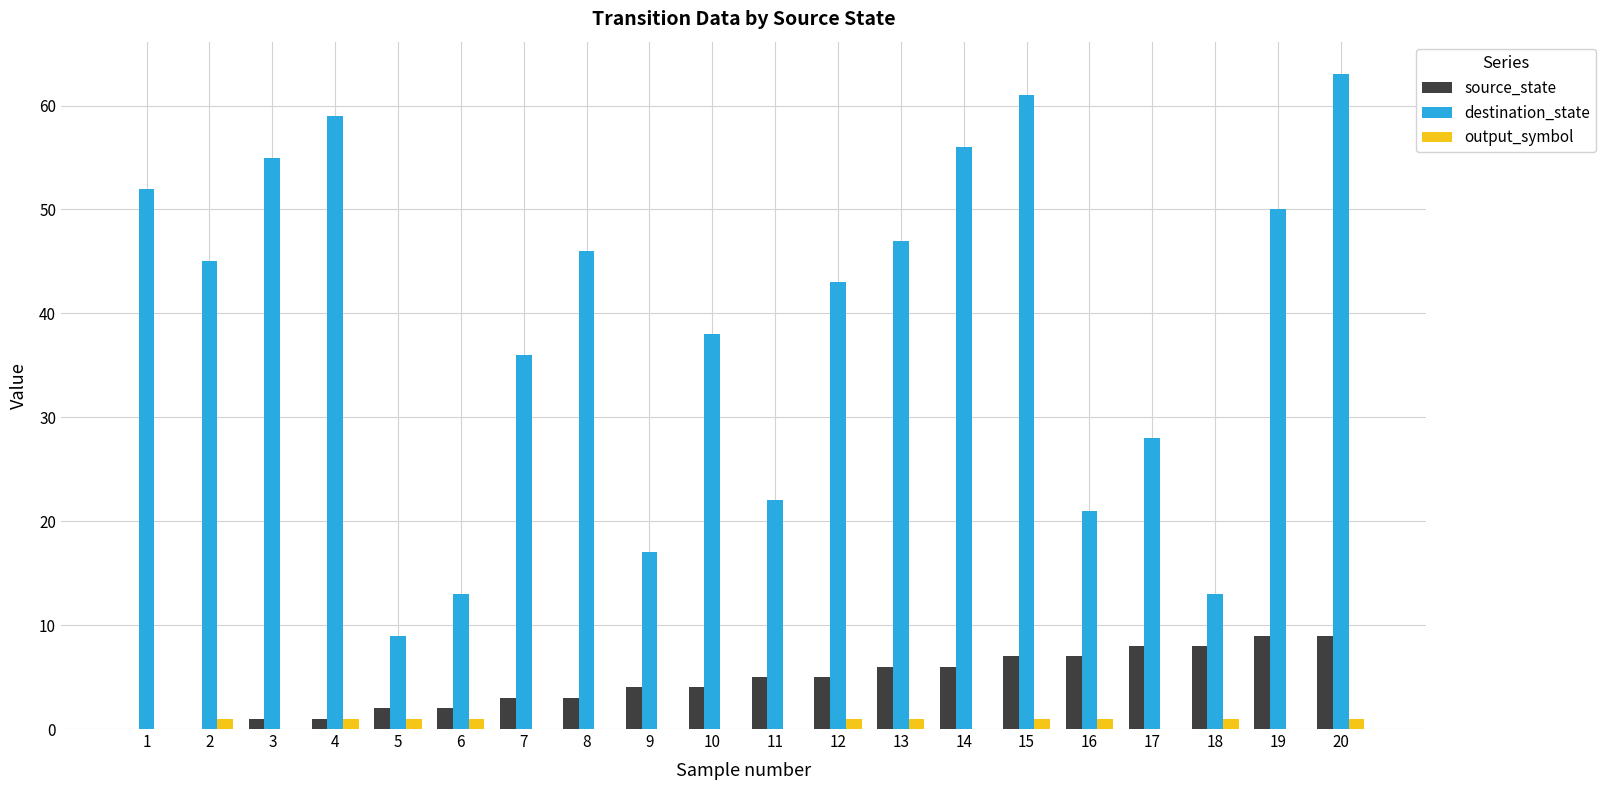

True or false: output_symbol has a value of 0 at 7.

True